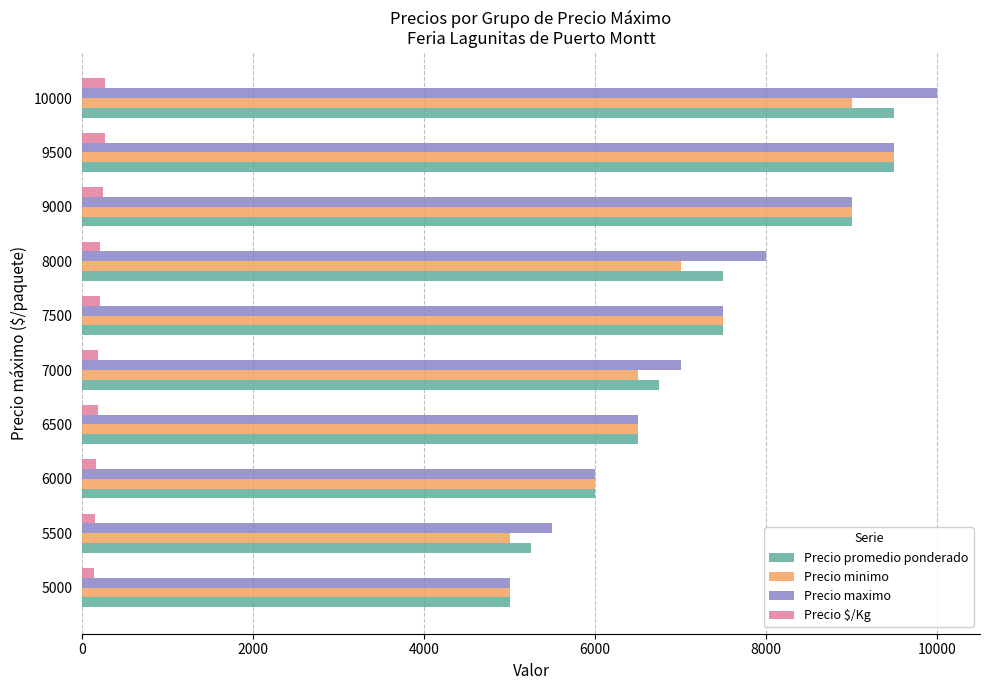

At how many categories does at least one series exceed 5366?

9